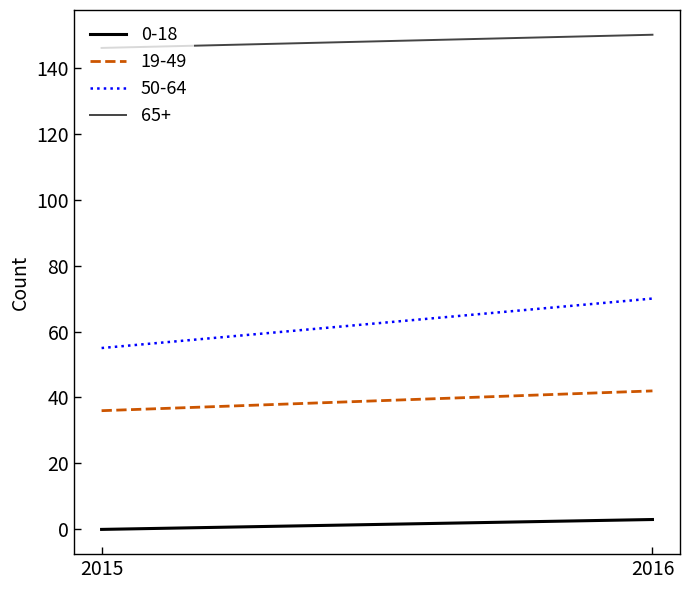

What is the difference between the 65+ values at 2016 and 2015?

4